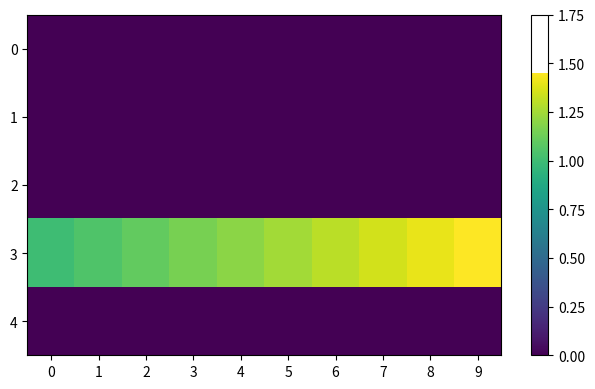

How many distinct data groups are displayed?

5